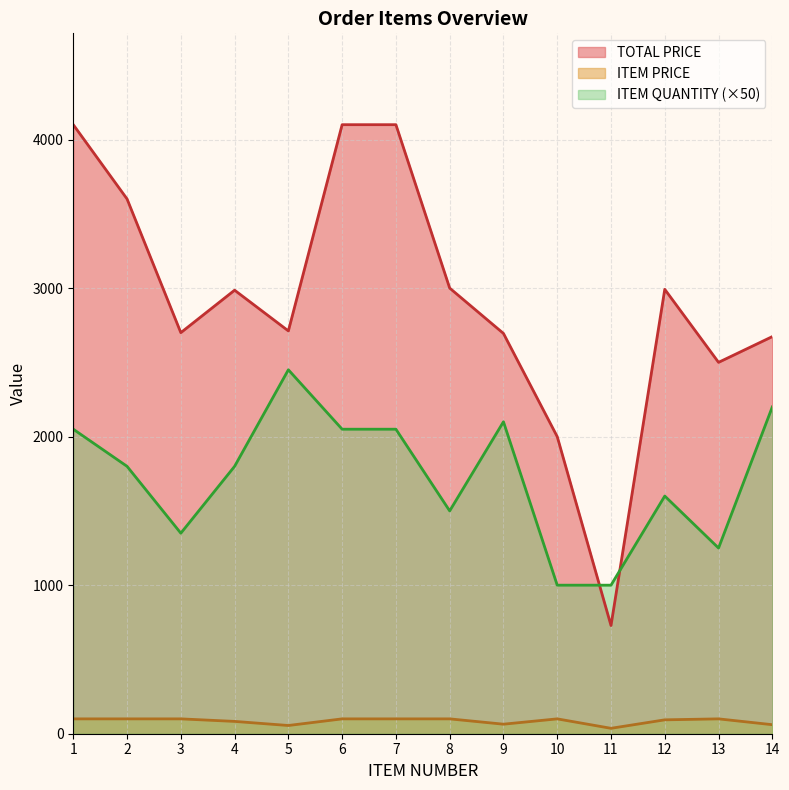

What is the difference between the ITEM QUANTITY values at 4 and 8?

300.0